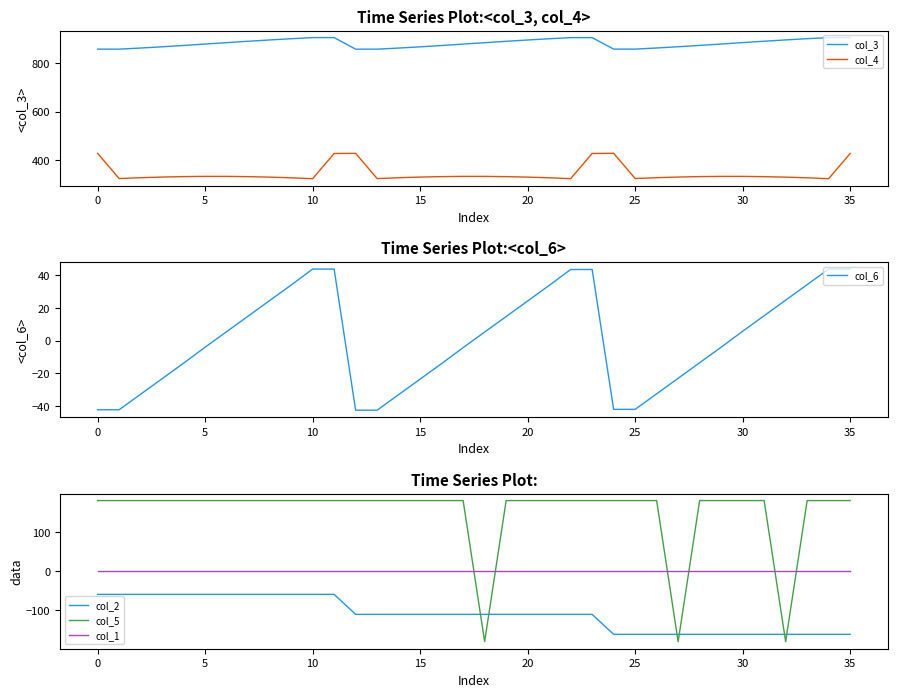

Which series has the largest total across all categories?

col_3